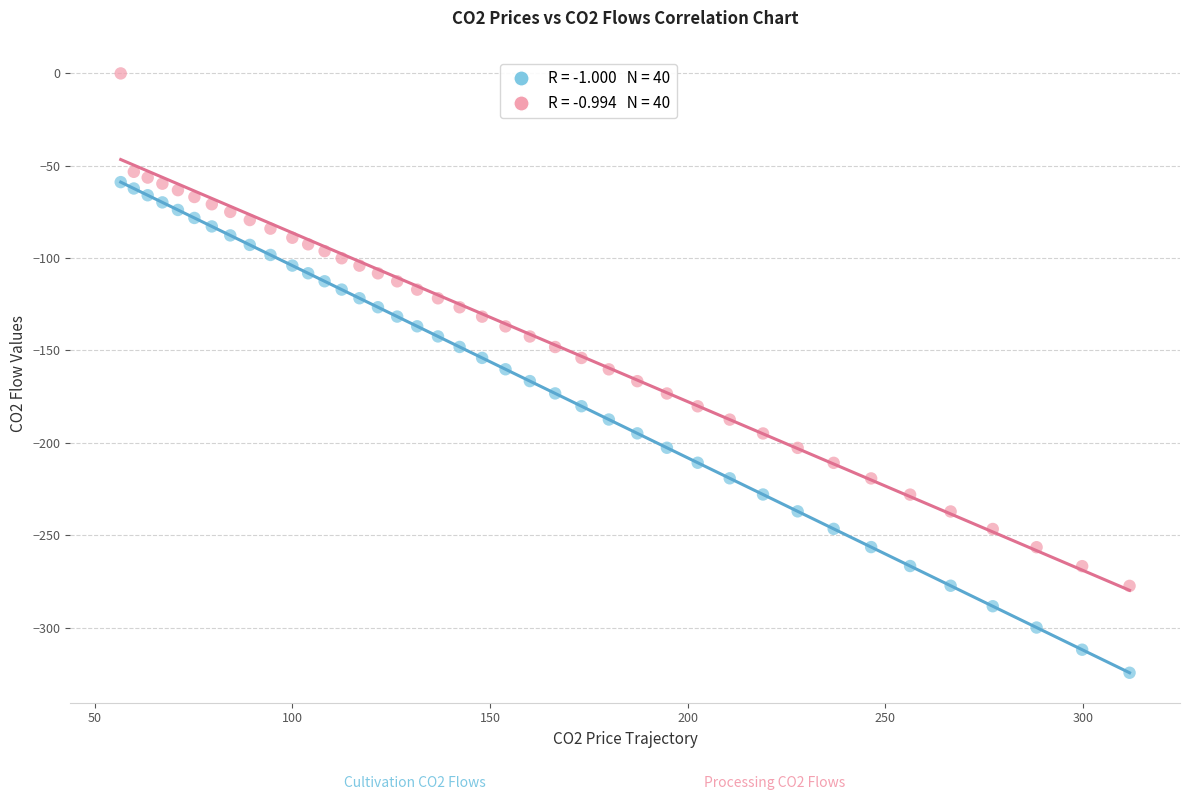

Across all data points, what is the range of X values (max minus min)?

255.3